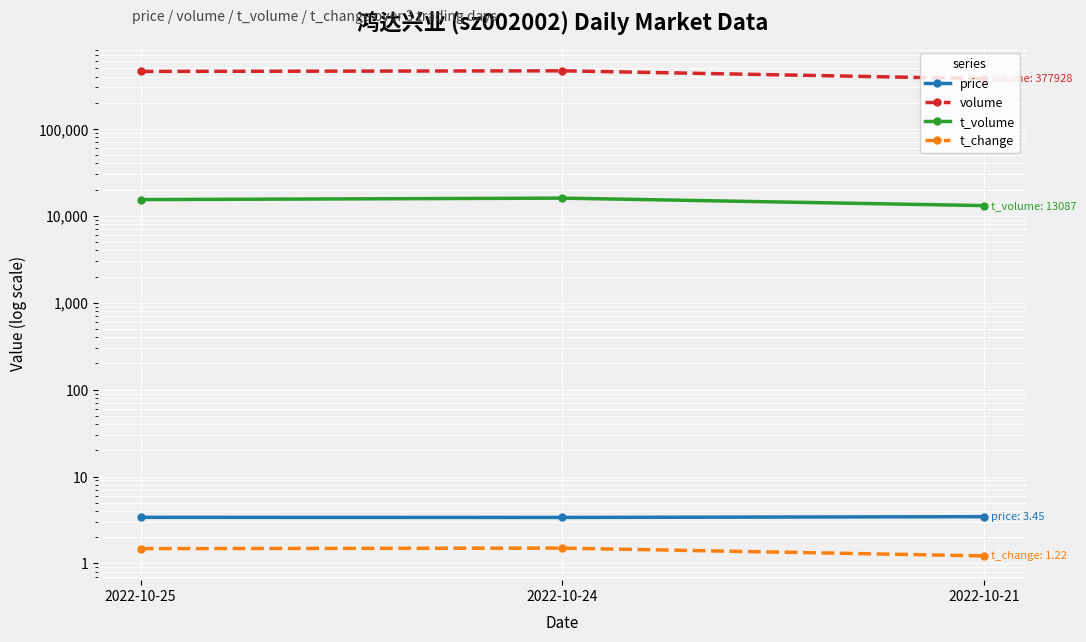

Where does the t_volume series first go above 15344?

2022-10-24